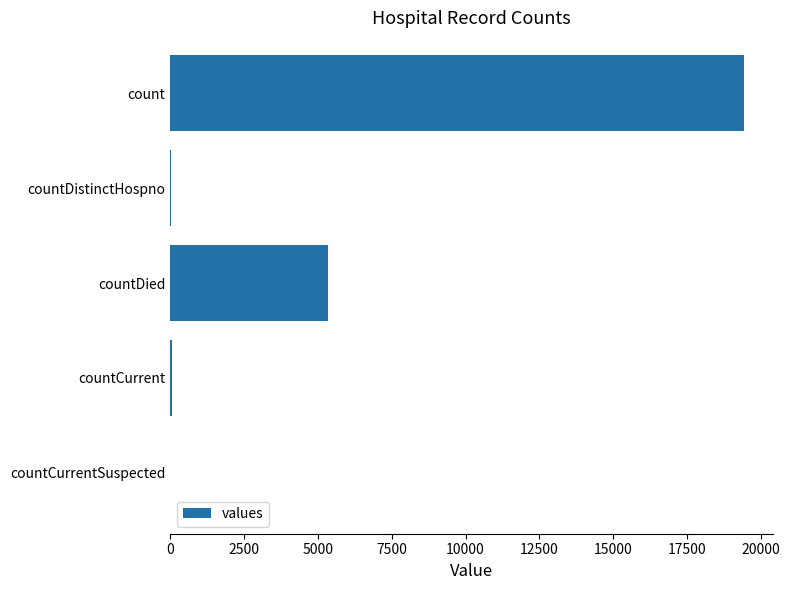

What is the maximum value shown in the chart?

19420